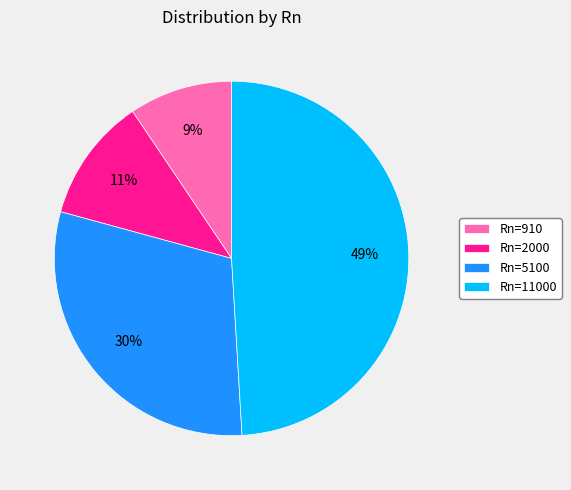

Does Rn=2000 account for over 50% of the chart?

No